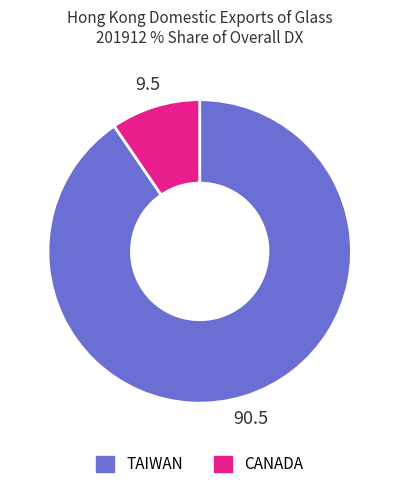

Does TAIWAN account for over 50% of the chart?

Yes